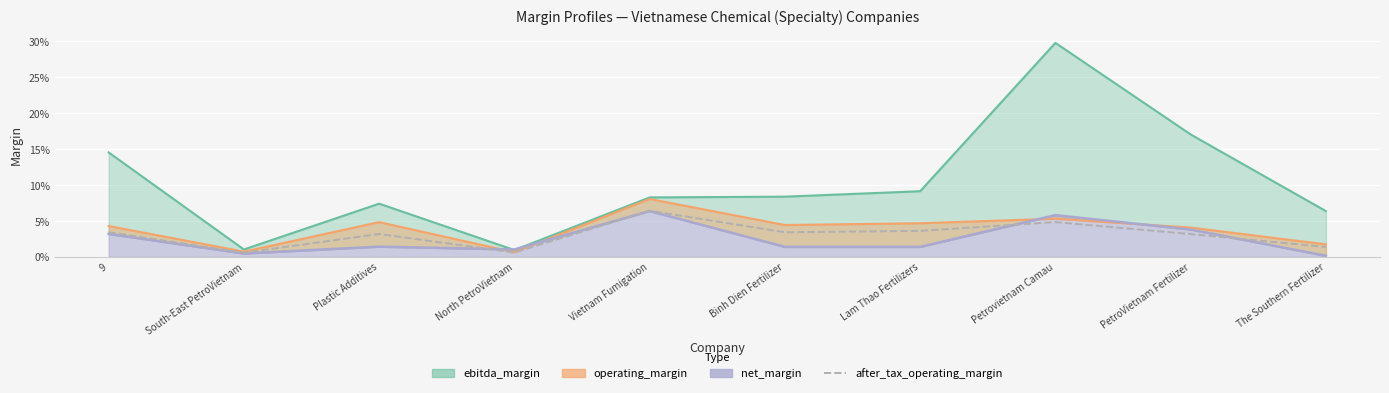

Which category has the lowest value across all series?

South-East PetroVietnam